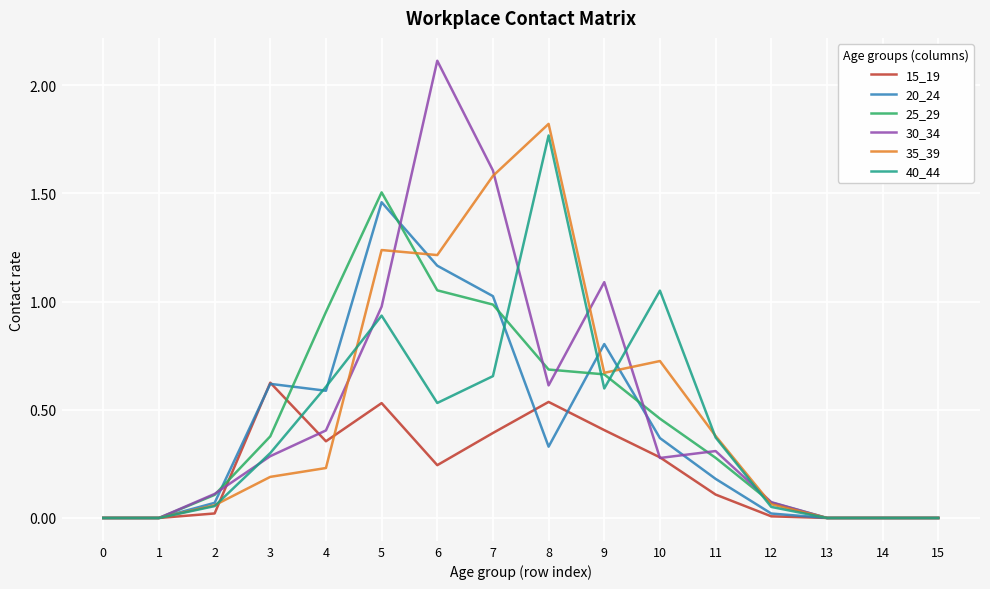

Where is 30_34 nearest to the value 1?

5